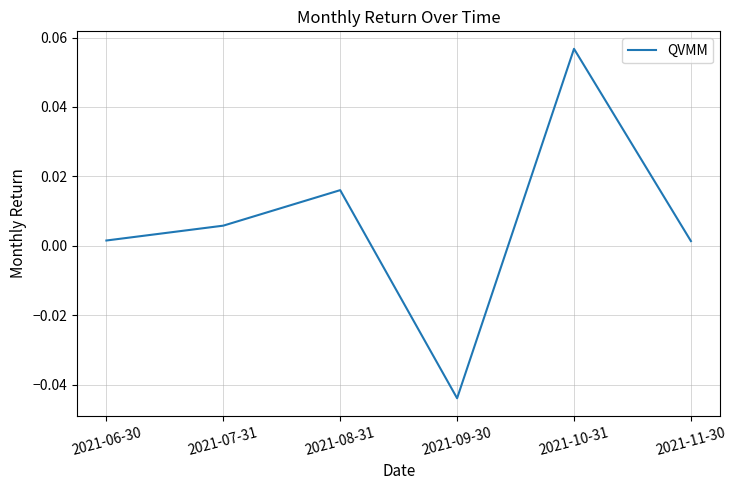

What is the change in value from 2021-10-31 to 2021-11-30?

-0.1